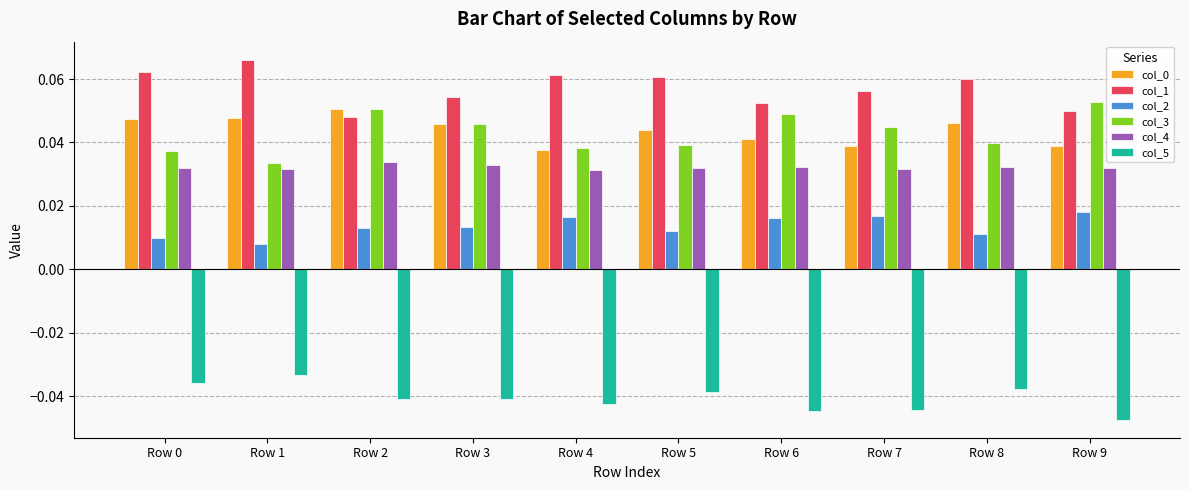

Is it true that col_1 equals 0.0 at Row 0?

False